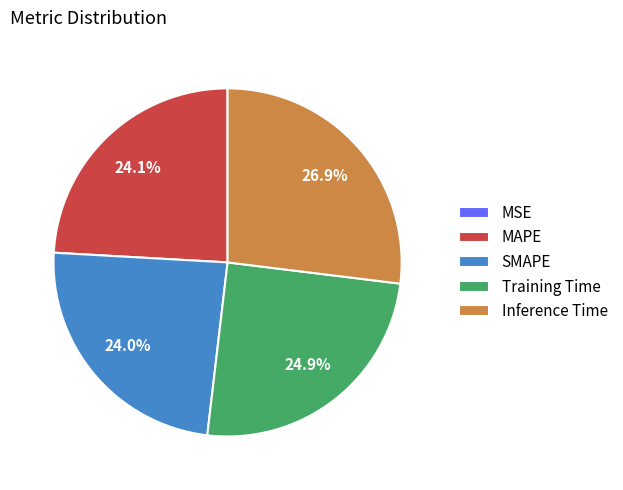

Does Inference Time represent more than half of the total?

No